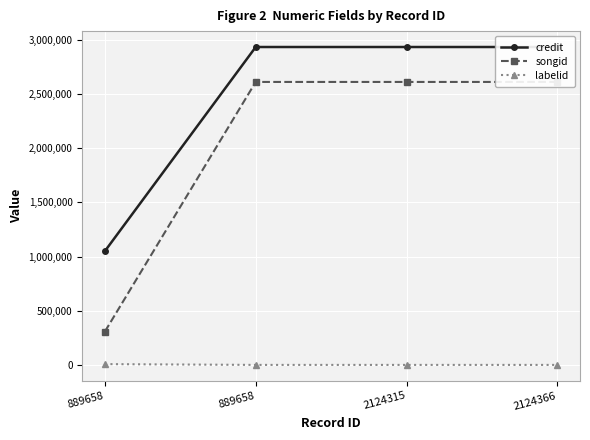

Is the value of songid at 889658 greater than the value of credit at 889658?

No